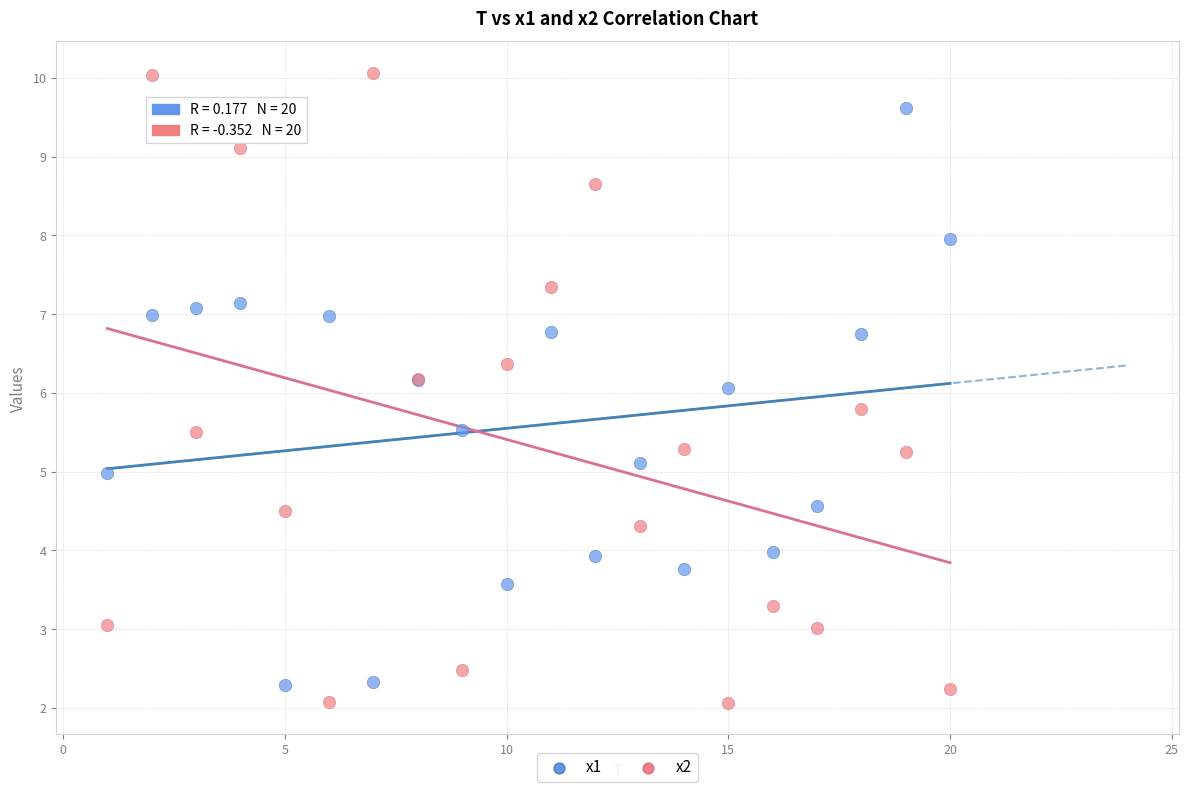

What is the X range (max minus min) for the scatter plot?

19.0